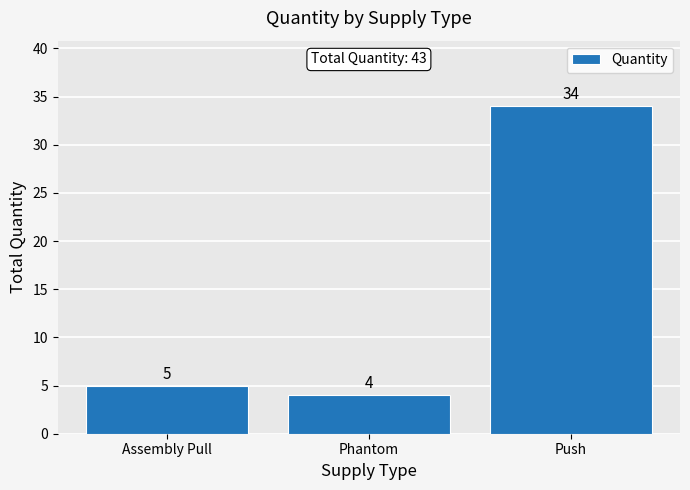

What is the change in value from Assembly Pull to Phantom?

-1